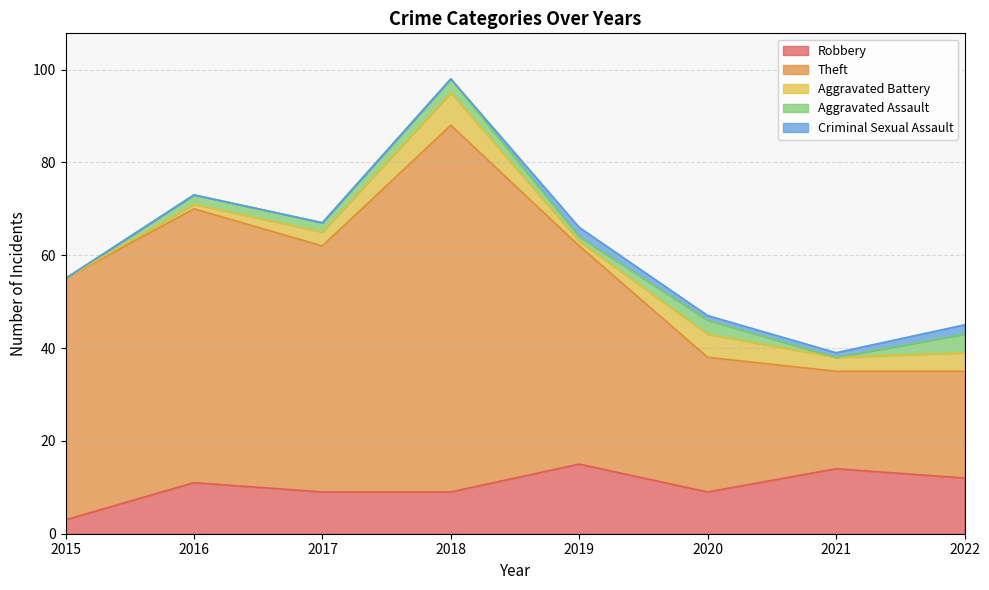

Which series changed the most between 2015 and 2019?

Robbery